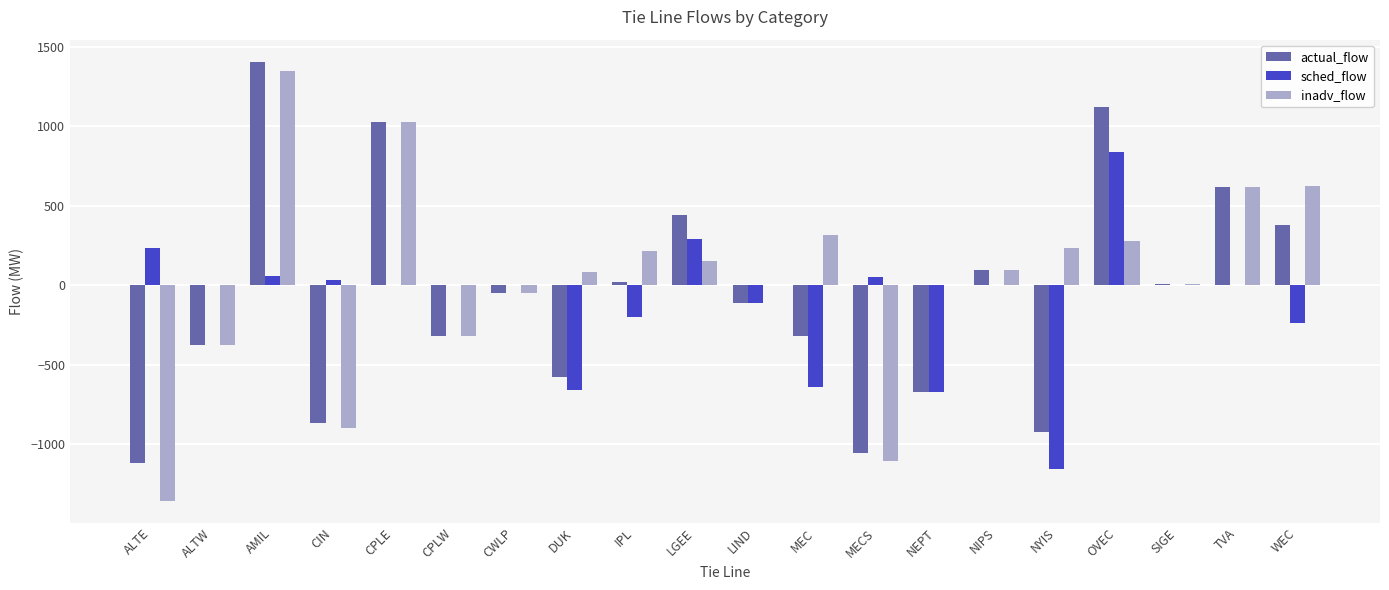

Read the inadv_flow value at TVA.

619